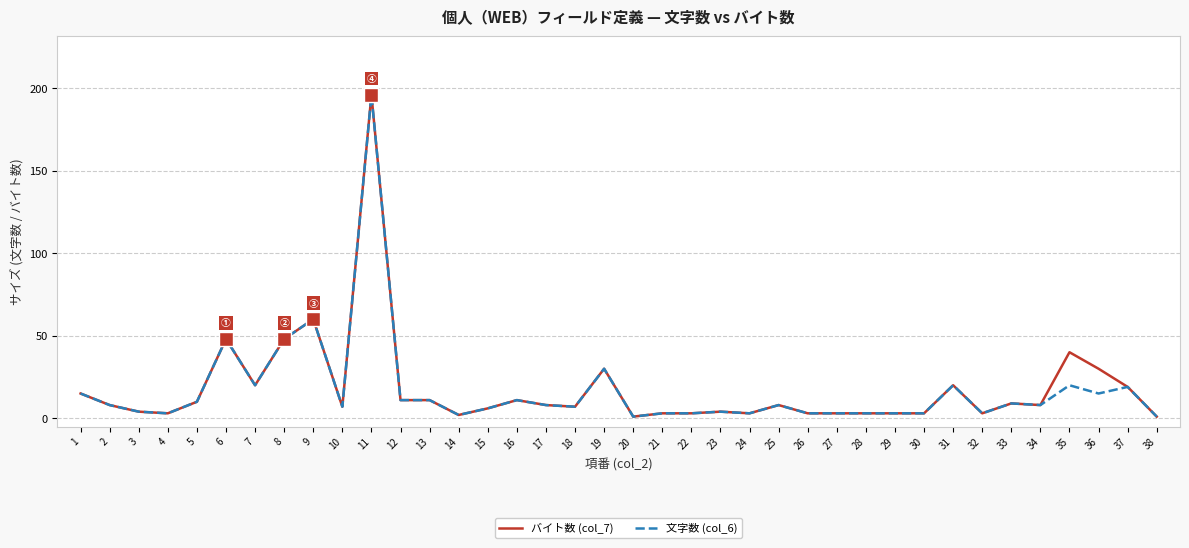

What is the maximum value shown in the chart?

196